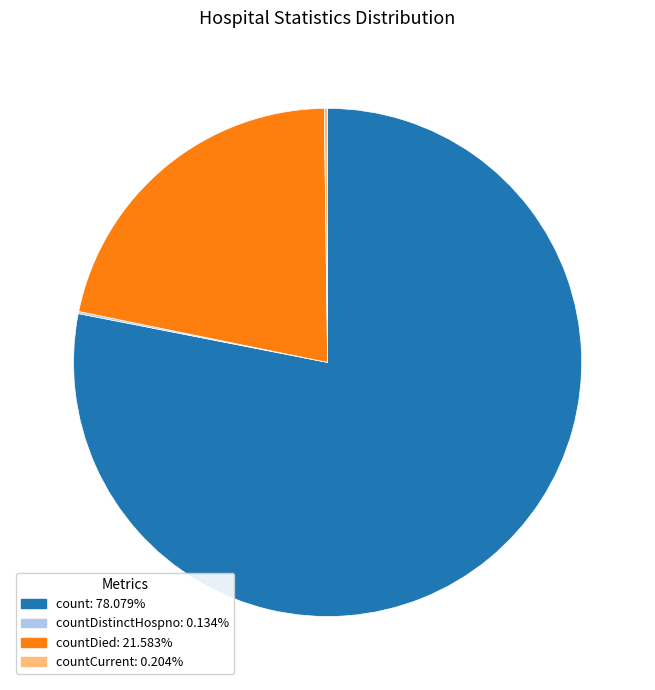

What is the ratio of the value at countDied: 21.583% to the value at count: 78.079%?

0.3